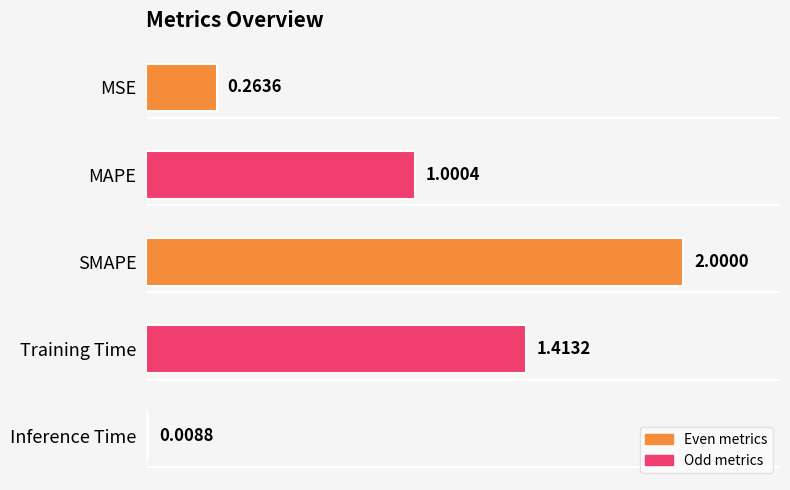

At which category does the chart reach its peak across all series?

SMAPE